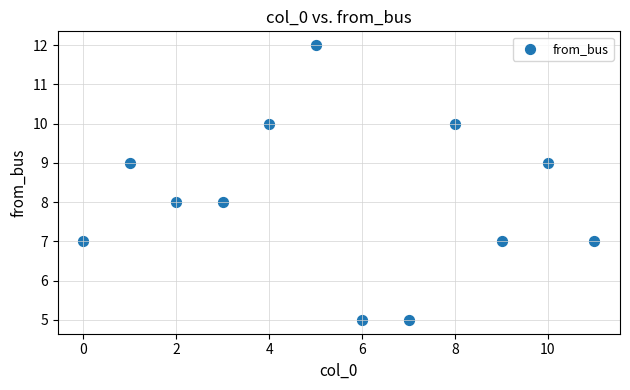

What is the range of Y values (max minus min)?

7